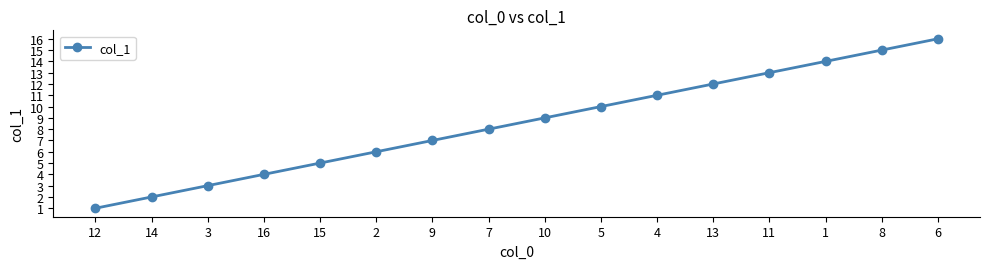

The chart shows a value of 2 at 2. True or false?

False